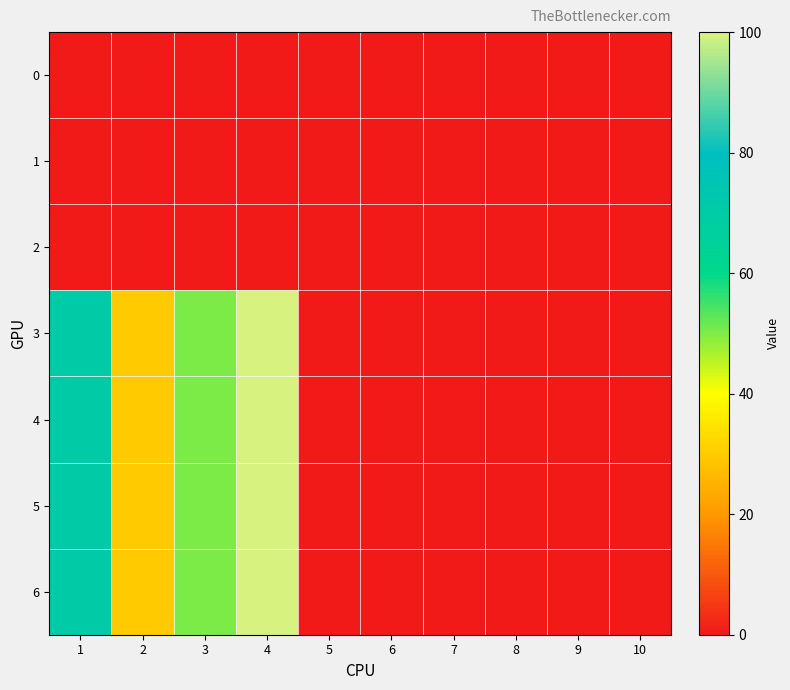

How many categories are shown in the chart?

10